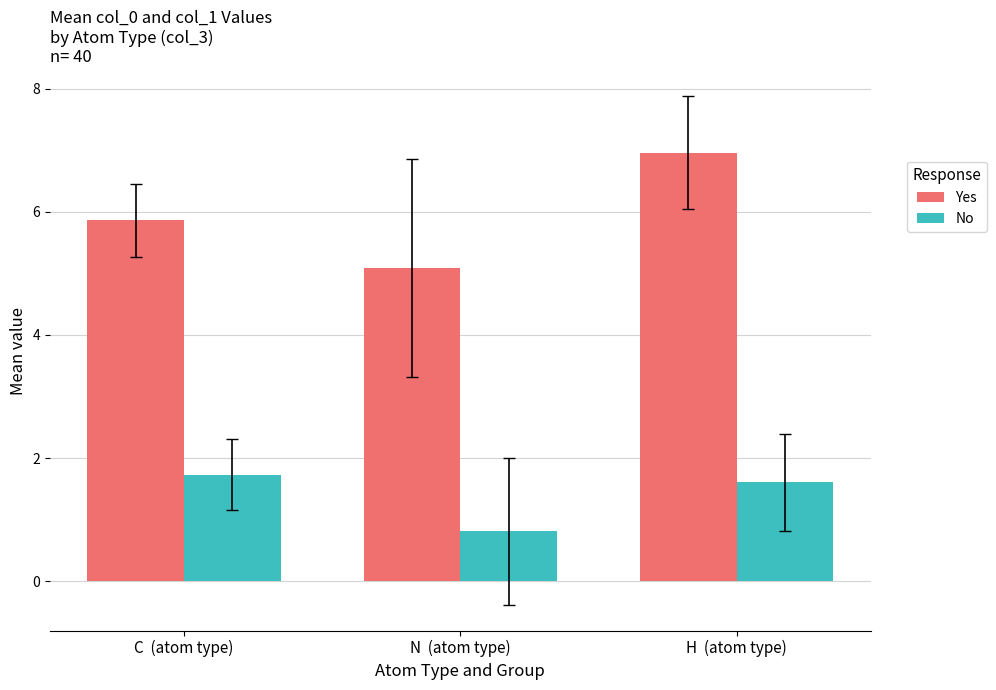

What are all the series names shown in the legend?

Yes, No